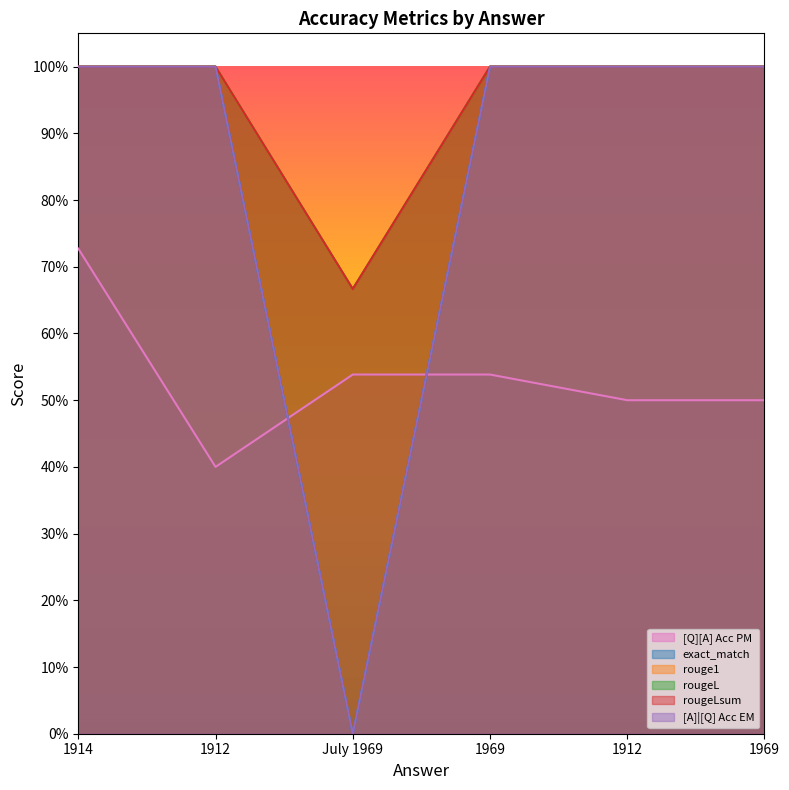

What is the maximum value for rouge1?

1.0